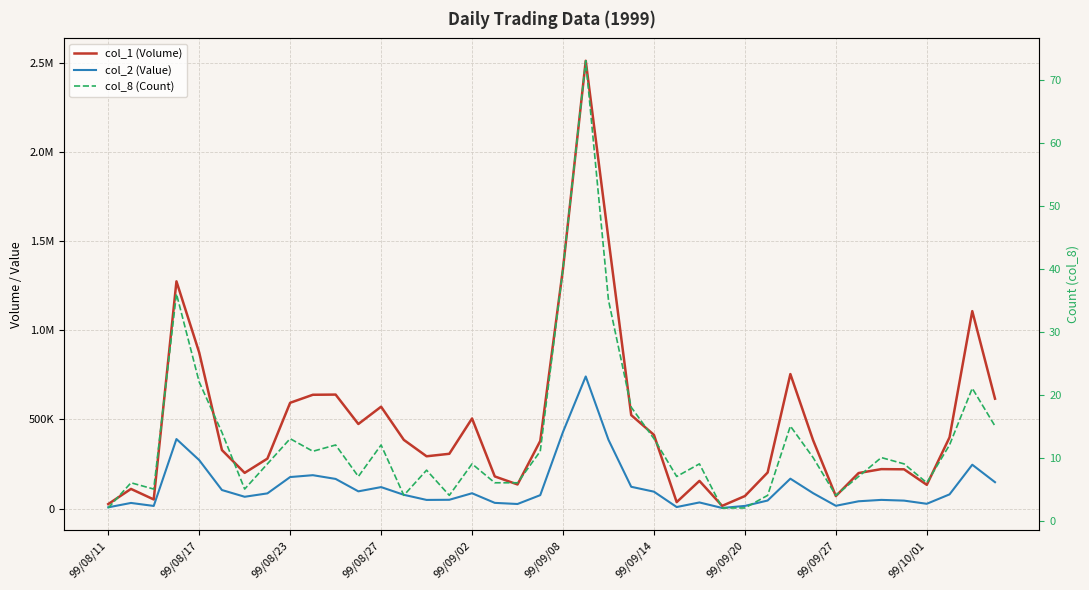

How many series are shown in this chart?

3